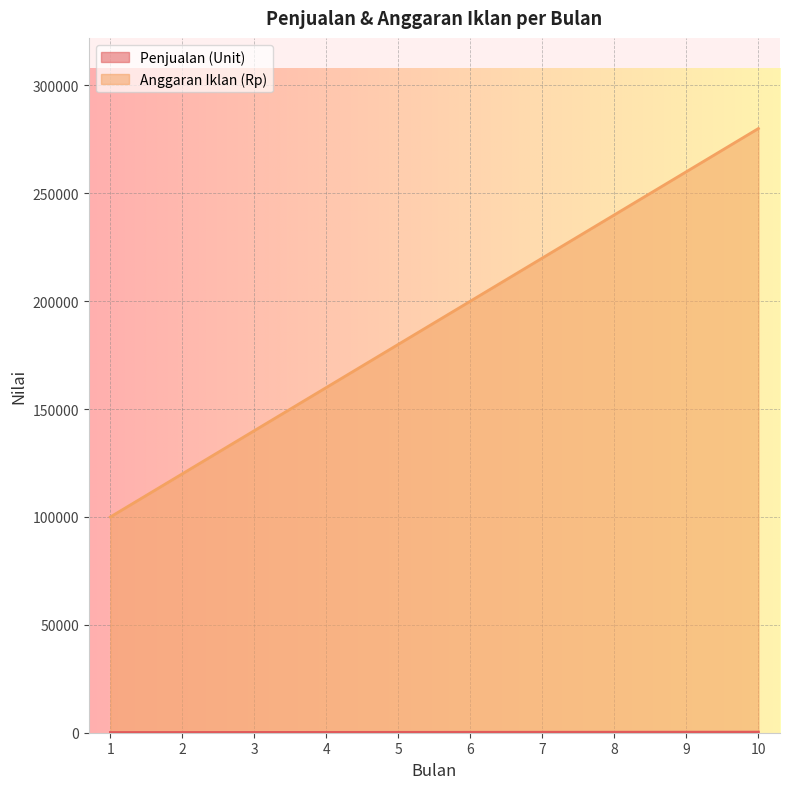

True or false: Penjualan (Unit) and Anggaran Iklan (Rp) intersect in this chart.

False